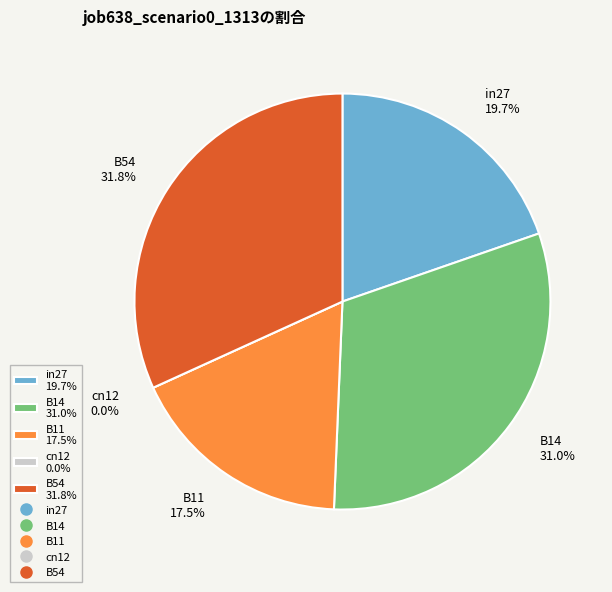

Do B54 and in27 together represent more than half of the pie?

Yes